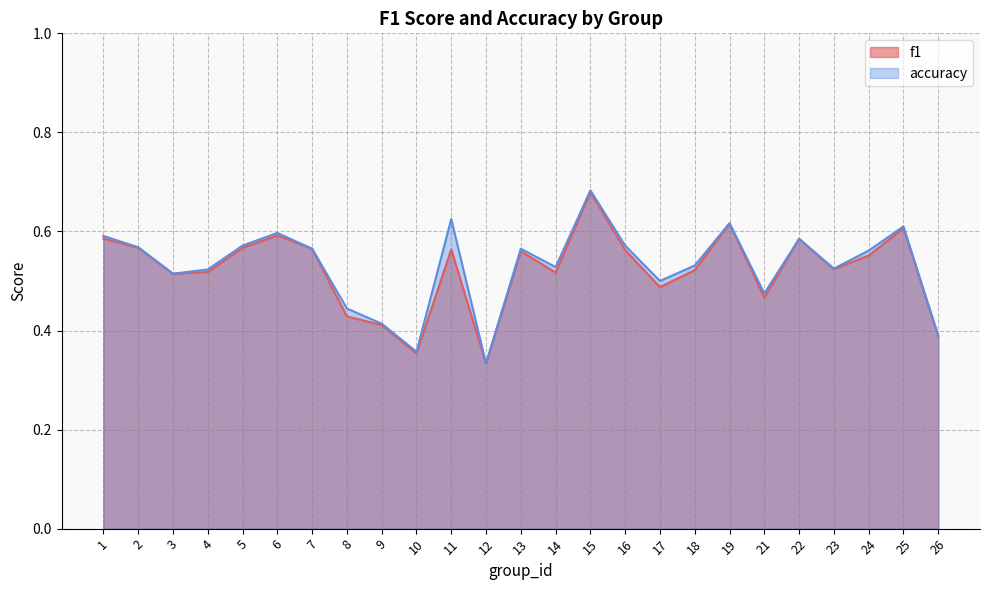

At how many categories does at least one series exceed 0?

25